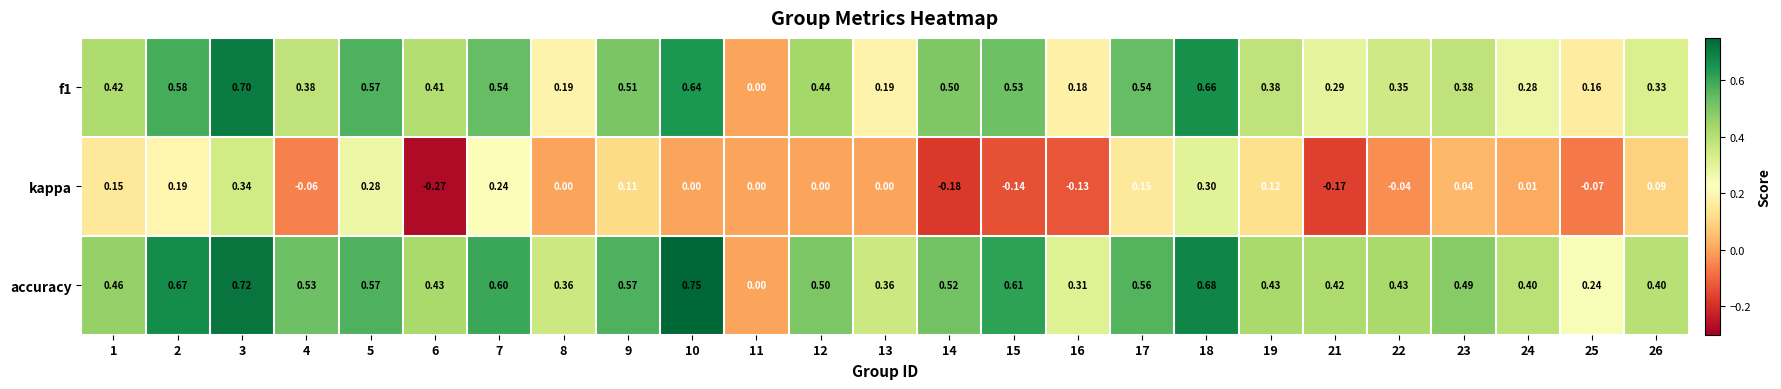

What is the spread (max minus min) of values at 7?

0.4